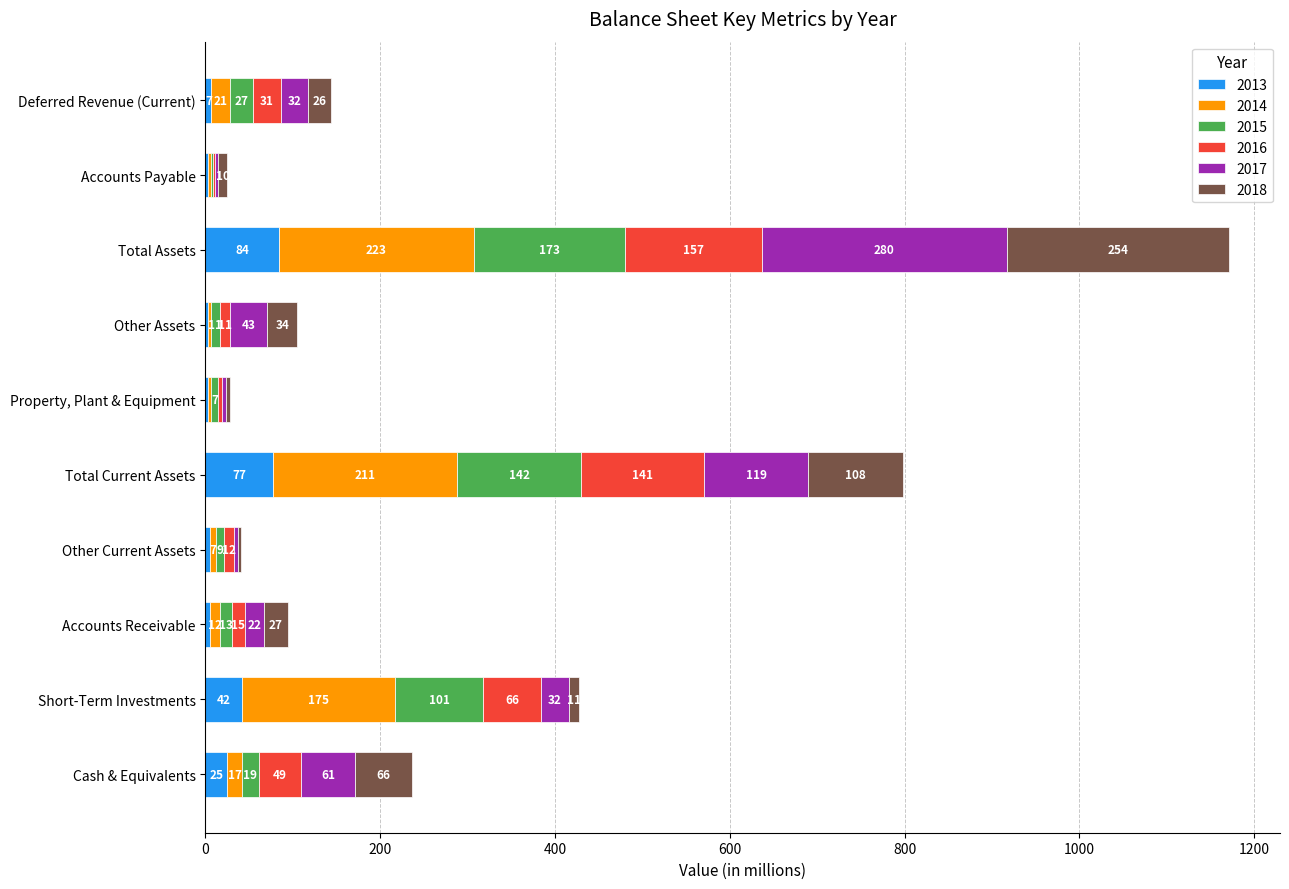

At which category is the sum across all series the highest?

Total Assets